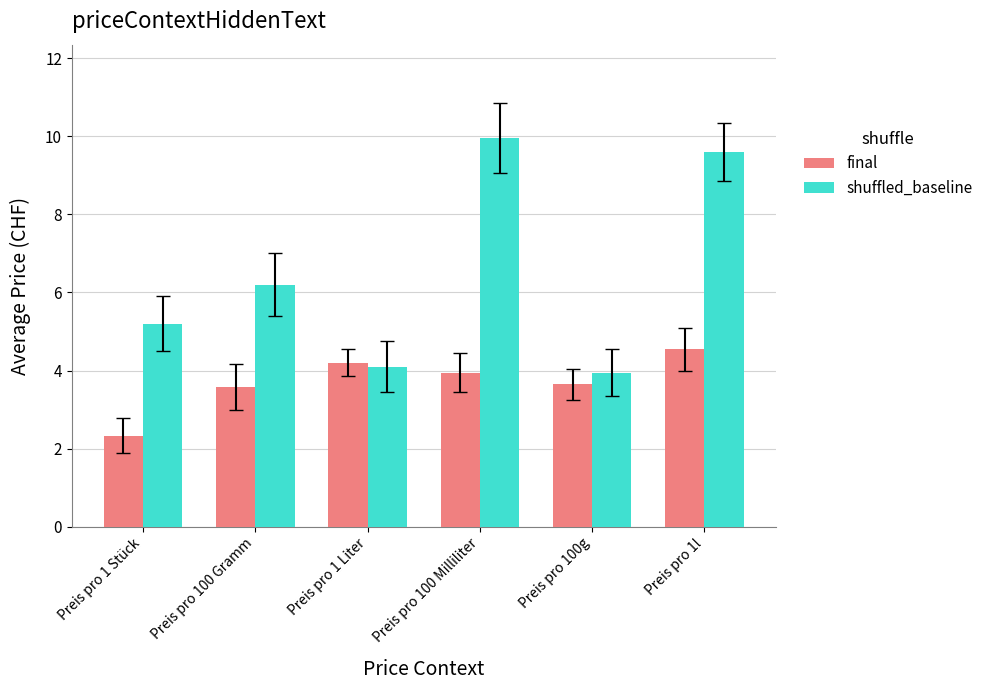

List the series in order of their peak value, highest first.

shuffled_baseline, final